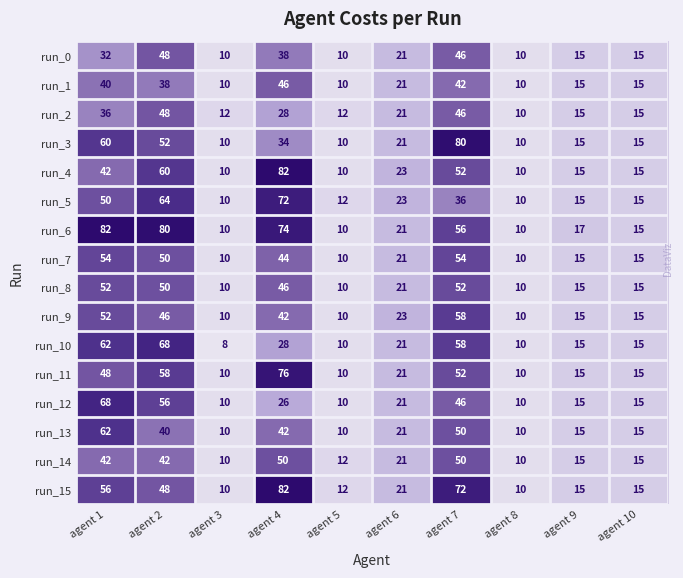

What is the sum of the run_7 values at agent 3 and agent 7?

64